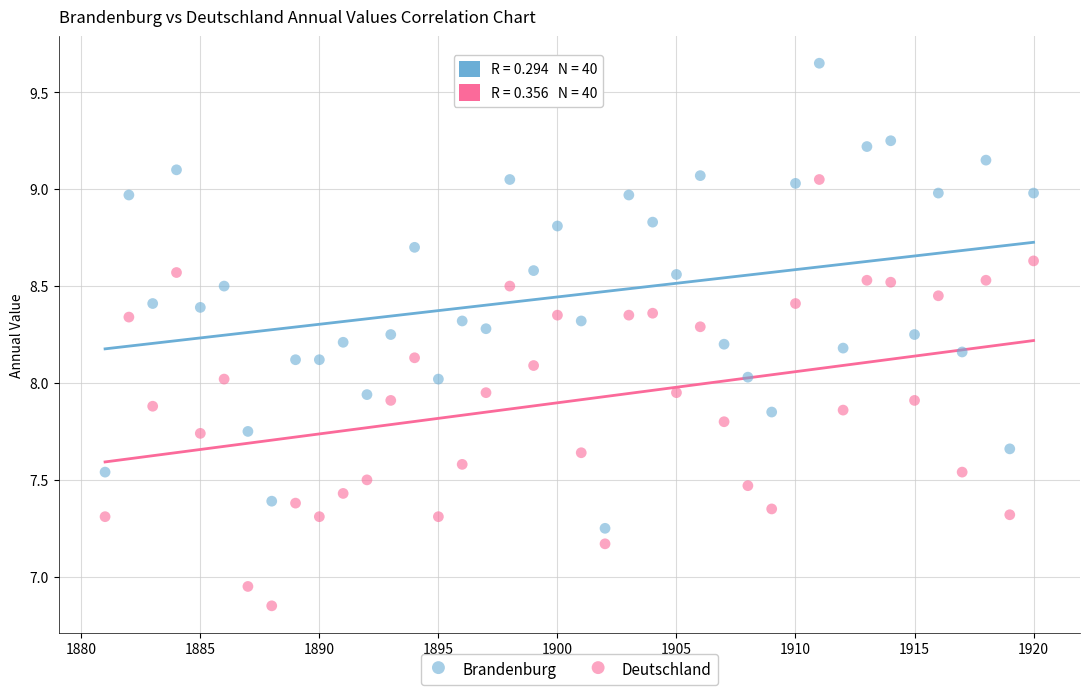

Which series reaches the maximum Y coordinate?

Brandenburg